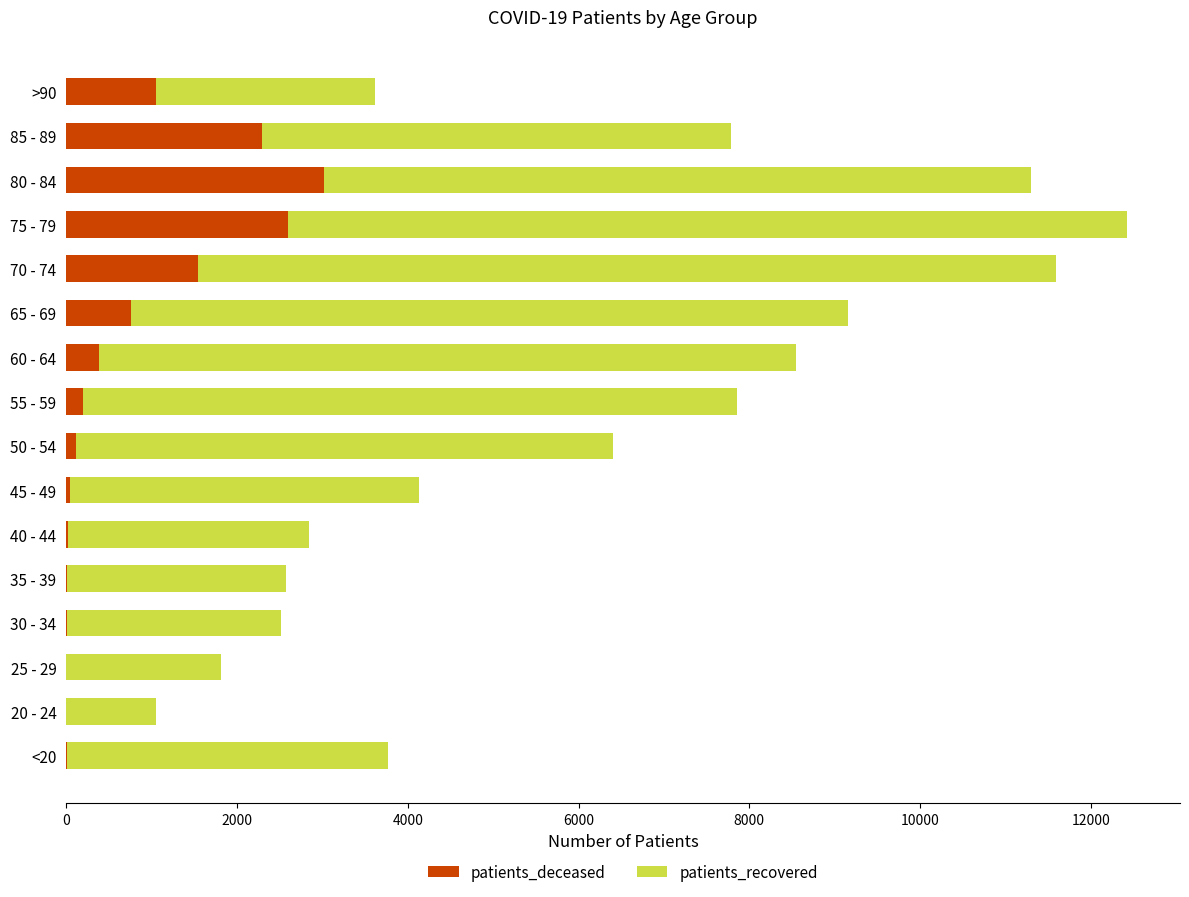

The value of patients_deceased at >90 is 1054. True or false?

True